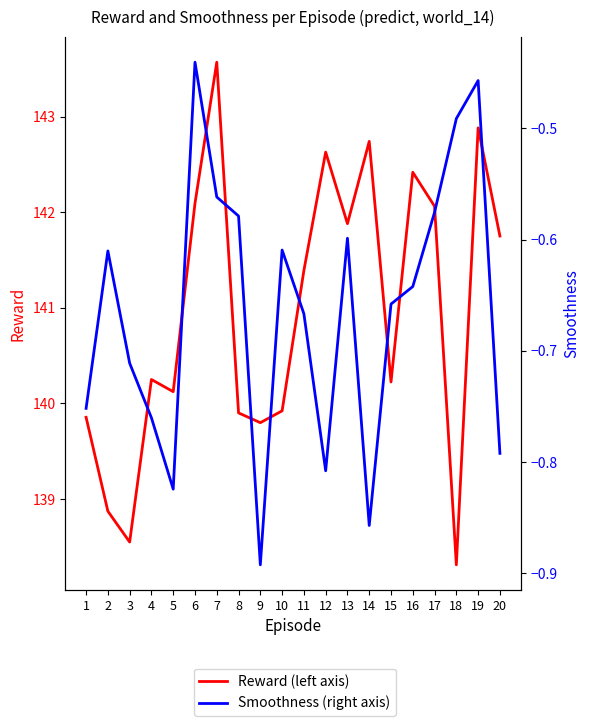

Which series has the largest total across all categories?

Reward (left axis)